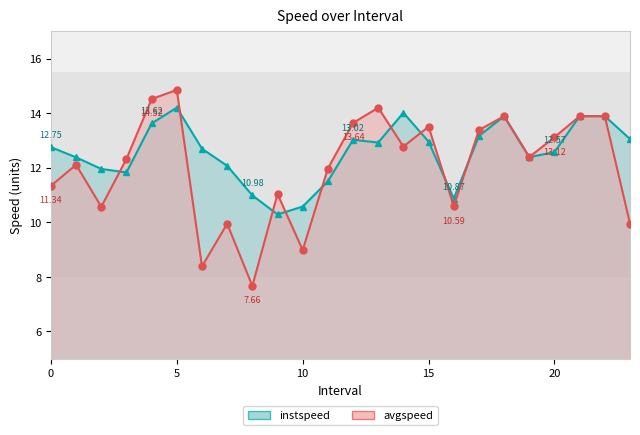

What are all the series names shown in the legend?

instspeed, avgspeed